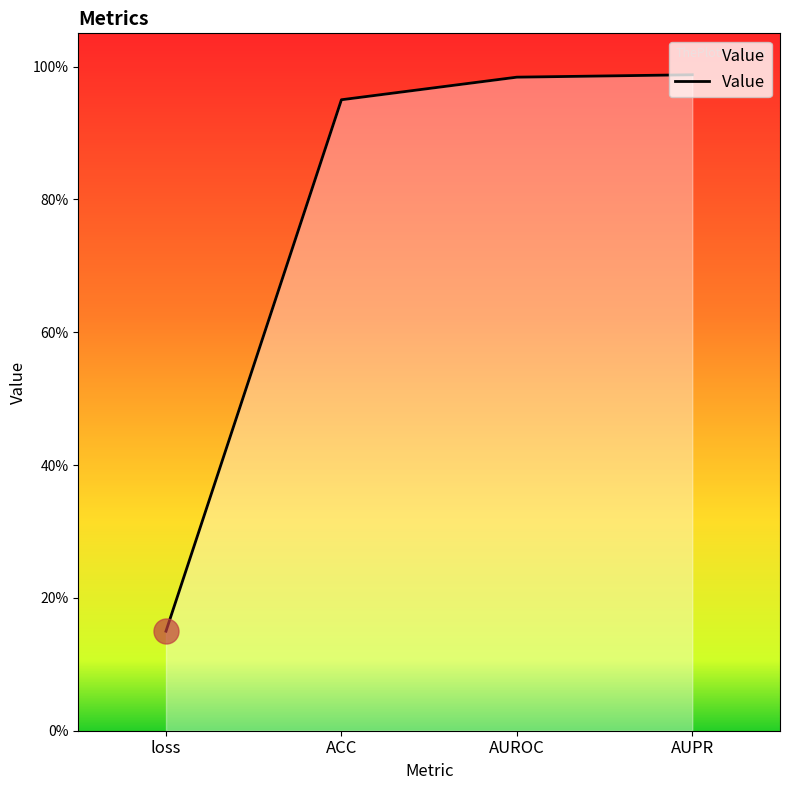

Is this an area chart (filled region under the line)?

Yes